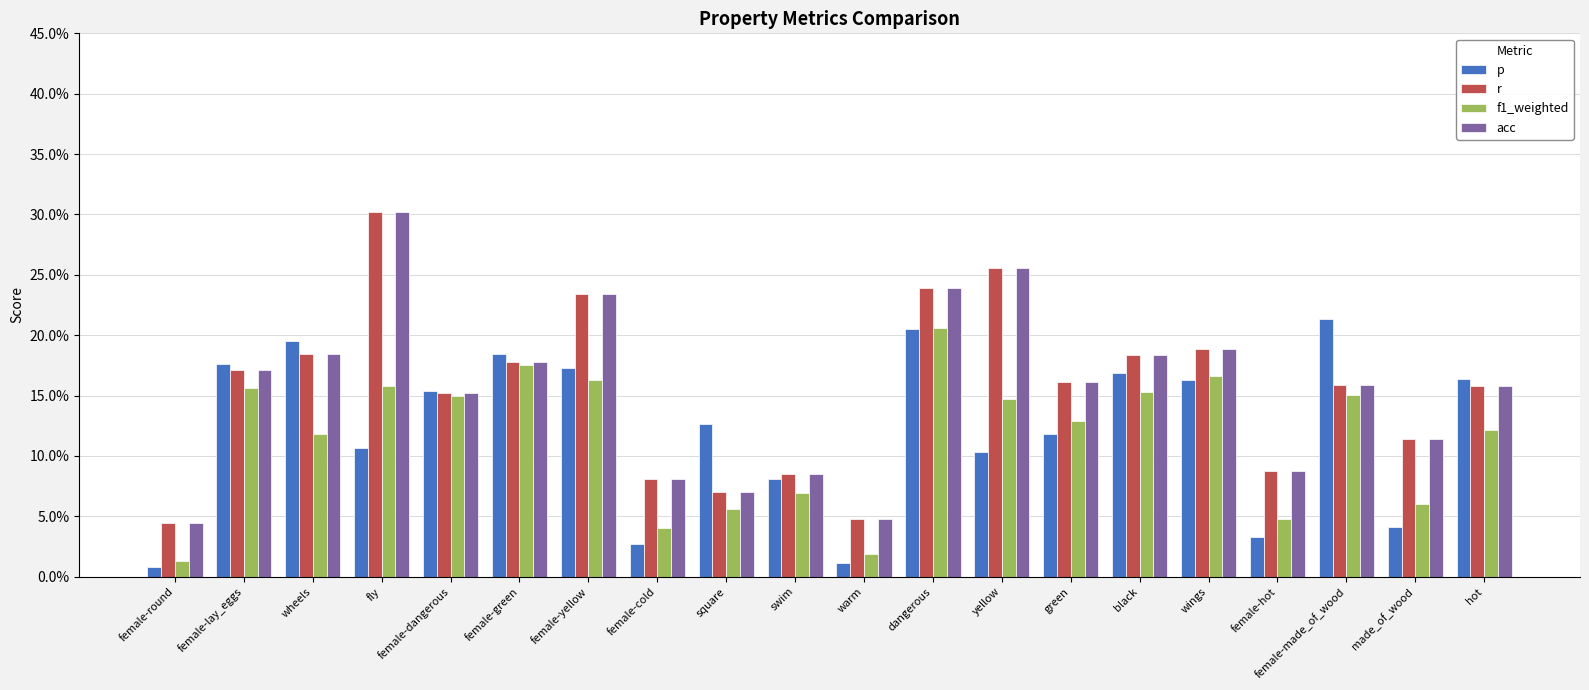

Are the bars horizontal?

No